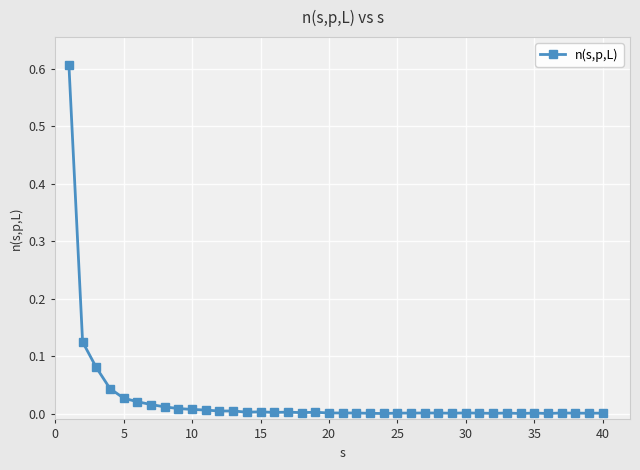

What is the sum of all values?

1.0